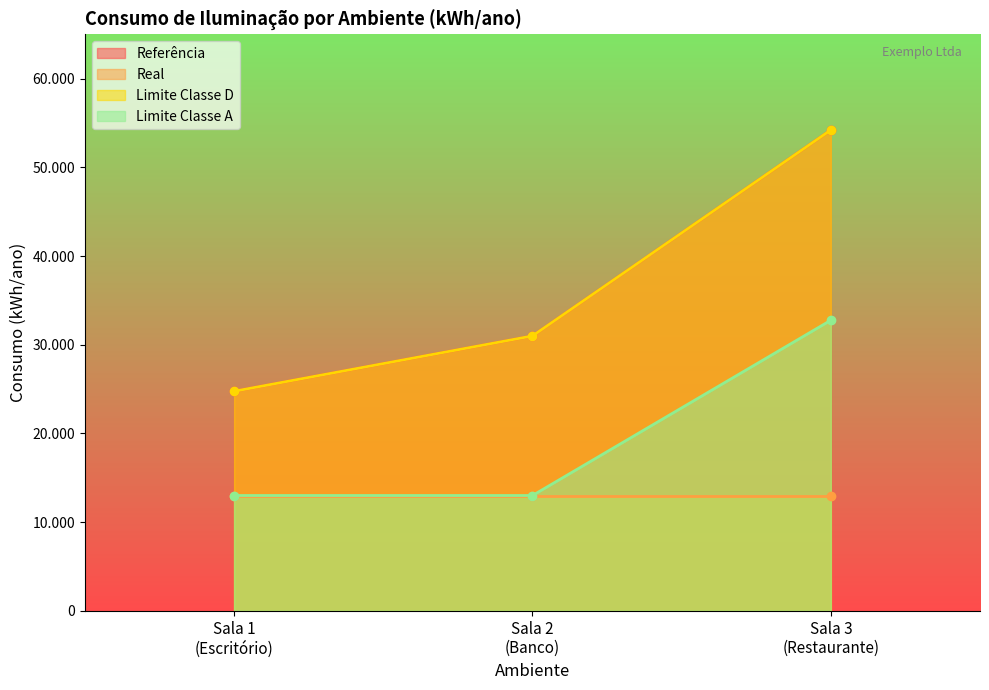

How many data points in Sala 2 - Limite A are above 13000?

1